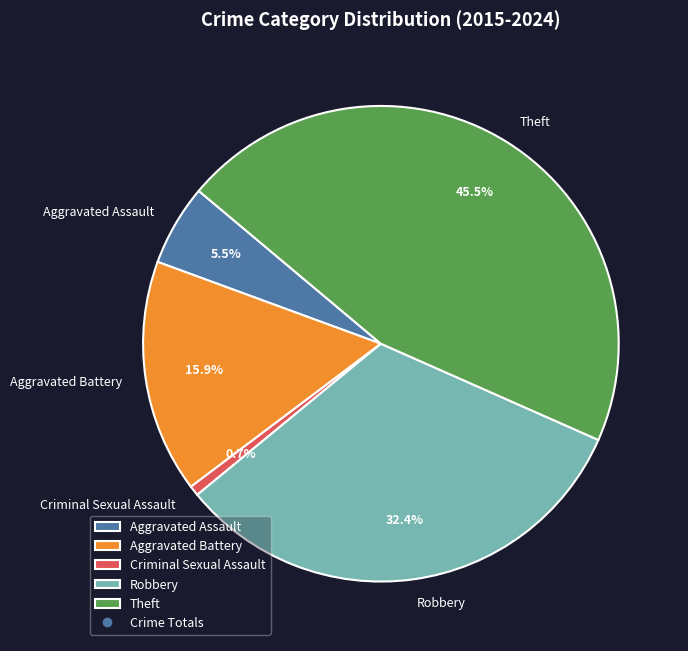

Between Robbery and Criminal Sexual Assault, which is larger?

Robbery